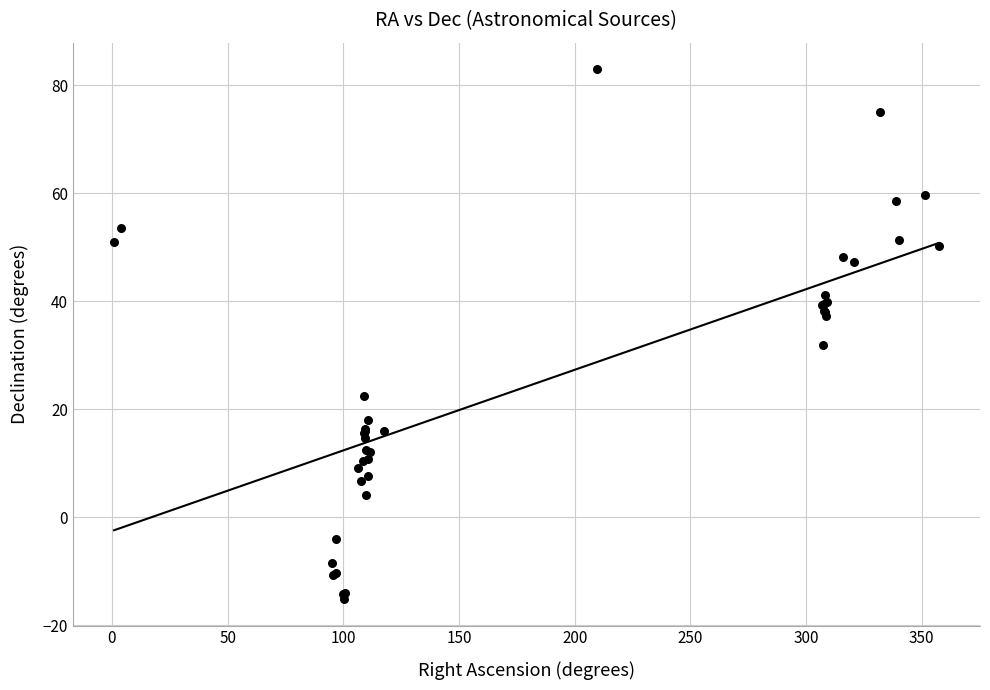

What Y value in the scatter plot is closest to 33?

31.8